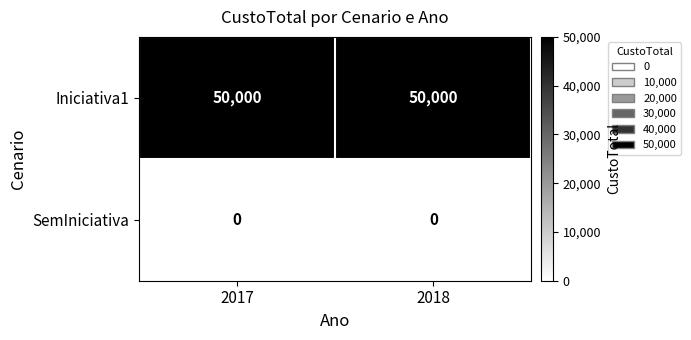

Rank the series by their average value, from lowest to highest.

SemIniciativa, Iniciativa1